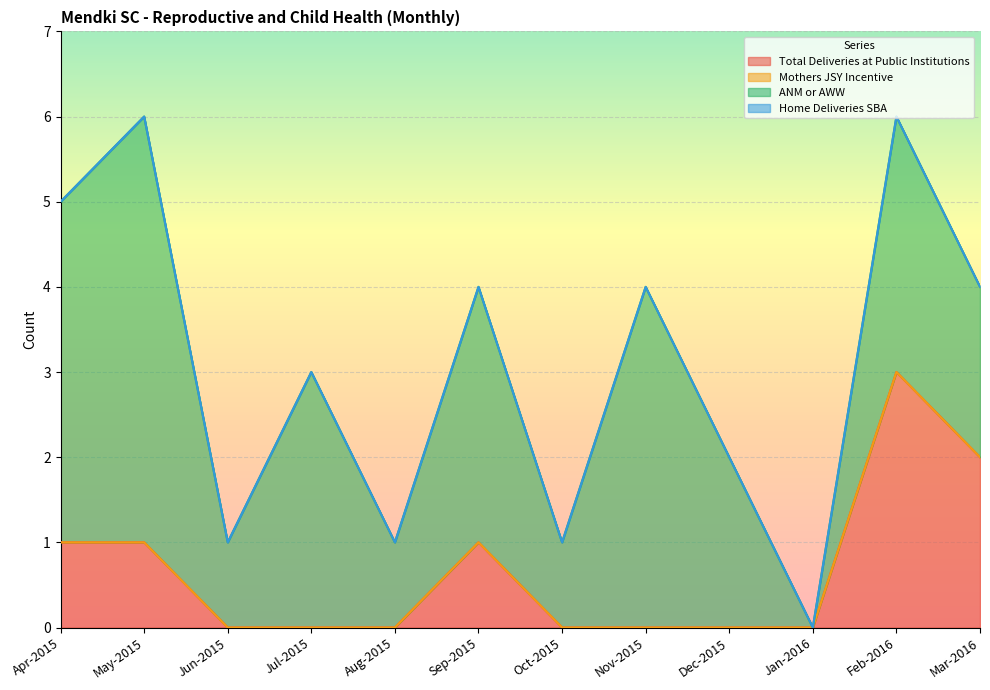

Reading left to right, extract all data points from this chart.

Total Deliveries at Public Institutions: 1	1	0	0	0	1	0	0	0	0	3	2
Mothers JSY Incentive: 0	0	0	0	0	0	0	0	0	0	0	0
ANM or AWW: 4	5	1	3	1	3	1	4	2	0	3	2
Home Deliveries SBA: 0	0	0	0	0	0	0	0	0	0	0	0